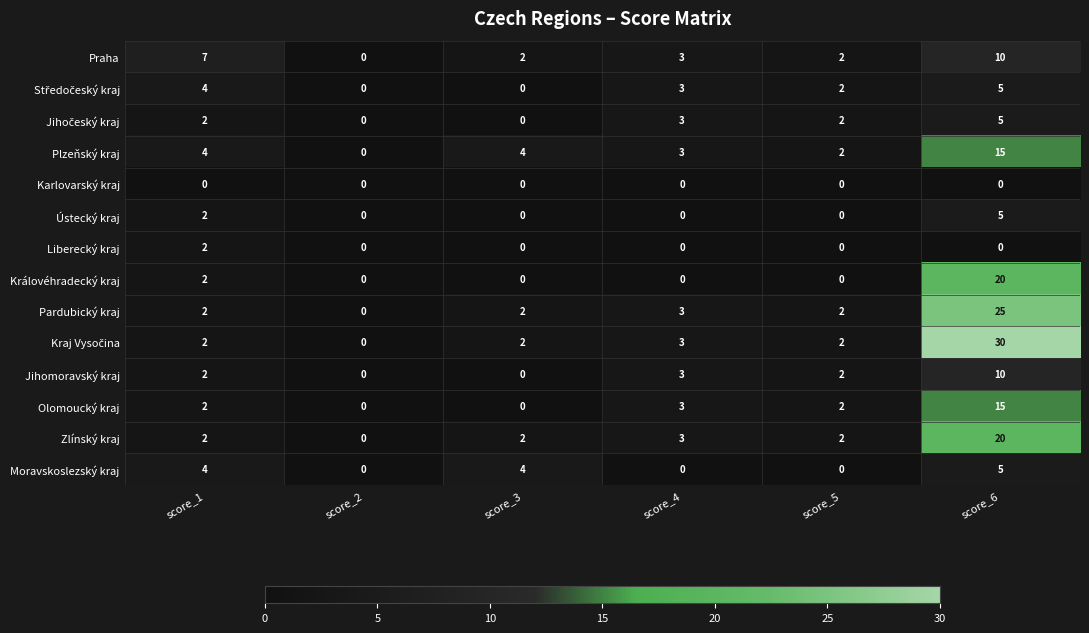

What is the sum of the Zlínský kraj values at score_6 and score_2?

20